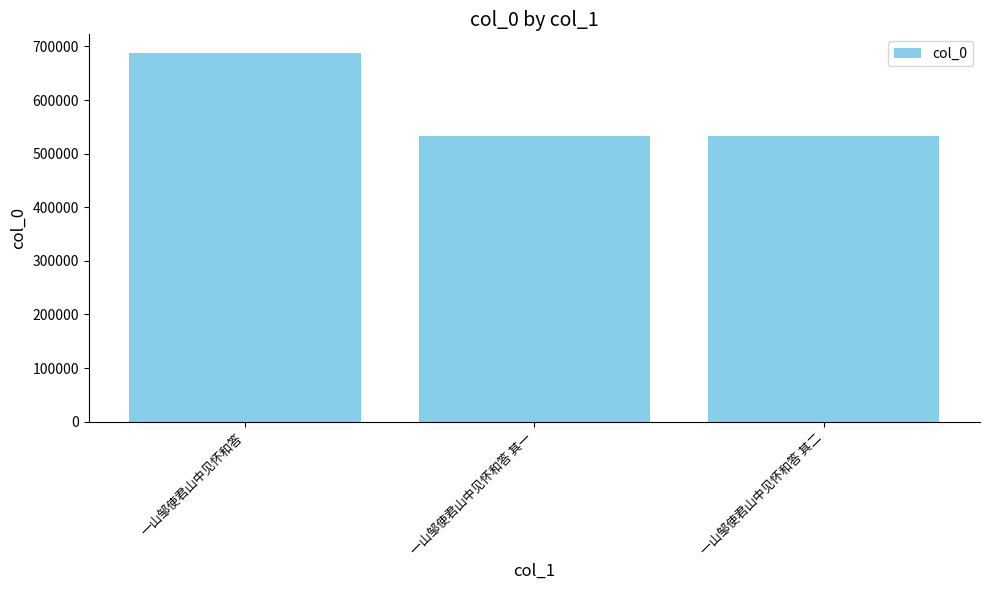

What is the label of the 2nd bar from the left?

一山邹使君山中见怀和答 其一